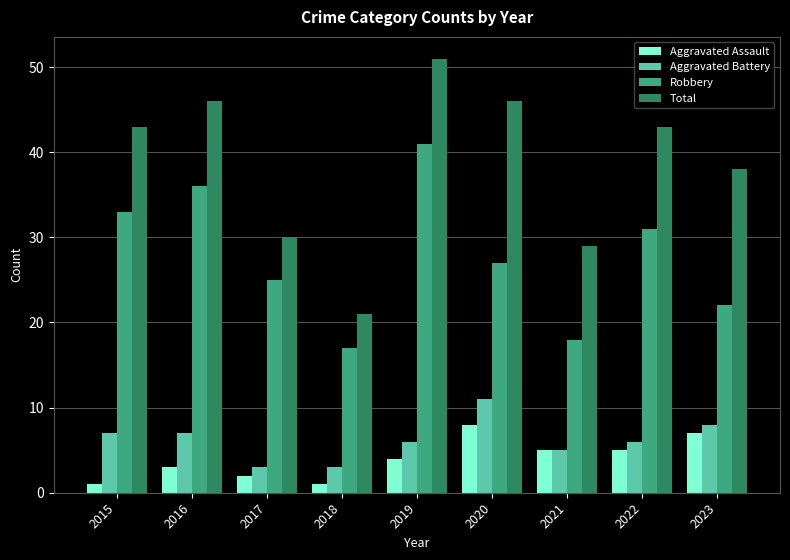

Rank the series by their maximum value, from lowest to highest.

Aggravated Assault, Aggravated Battery, Robbery, Total